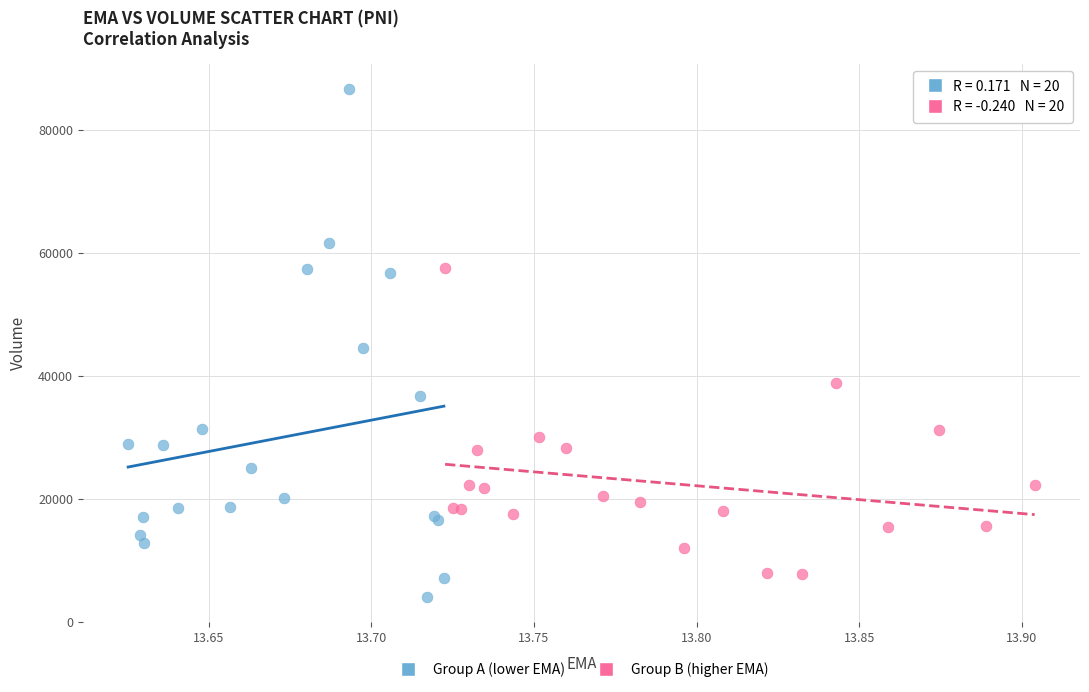

Which series has the largest Y range (max minus min)?

Group A (lower EMA)